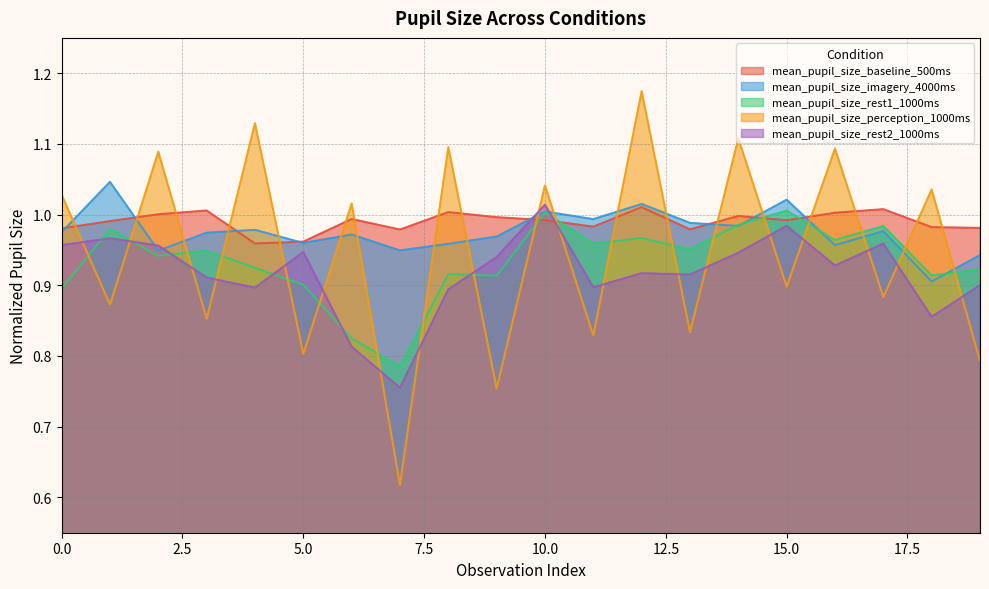

What is the average value of the mean_pupil_size_imagery_4000ms series?

1.0